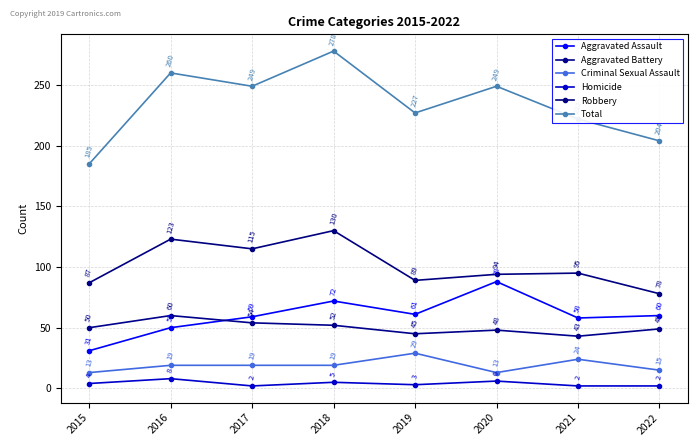

List the series in order of their peak value, highest first.

Total, Robbery, Aggravated Assault, Aggravated Battery, Criminal Sexual Assault, Homicide